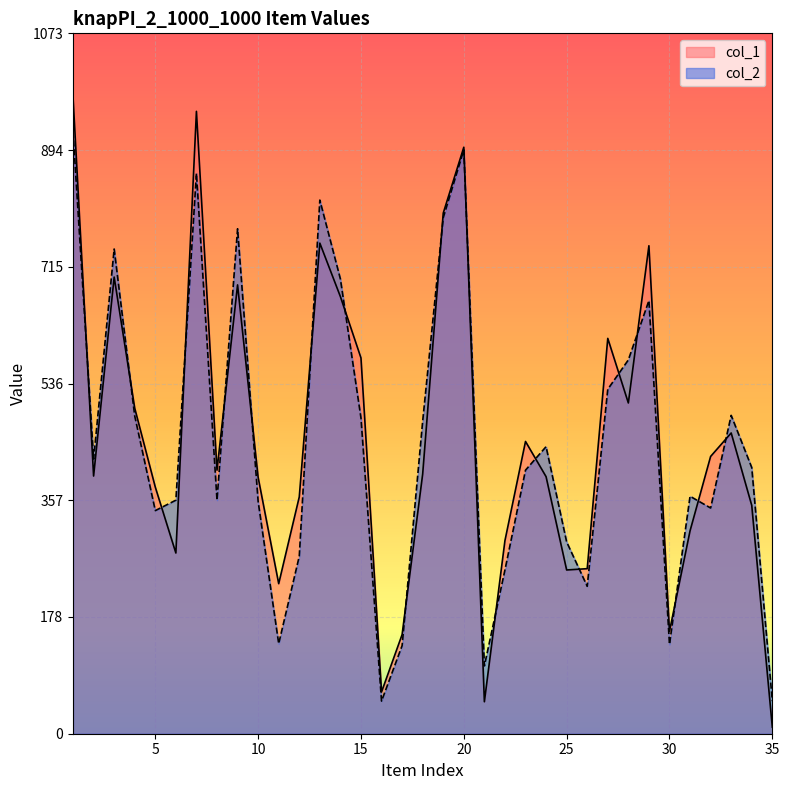

What is the difference between the col_1 values at 28 and 11?

277